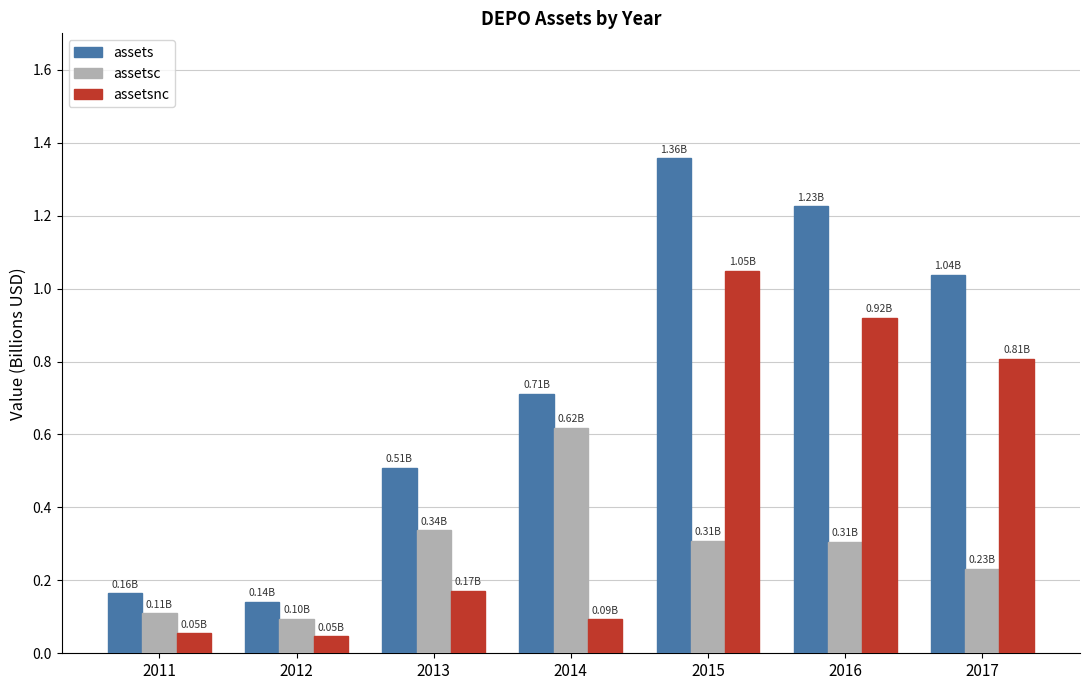

Between 2012 and 2015, which series saw the biggest shift?

assets